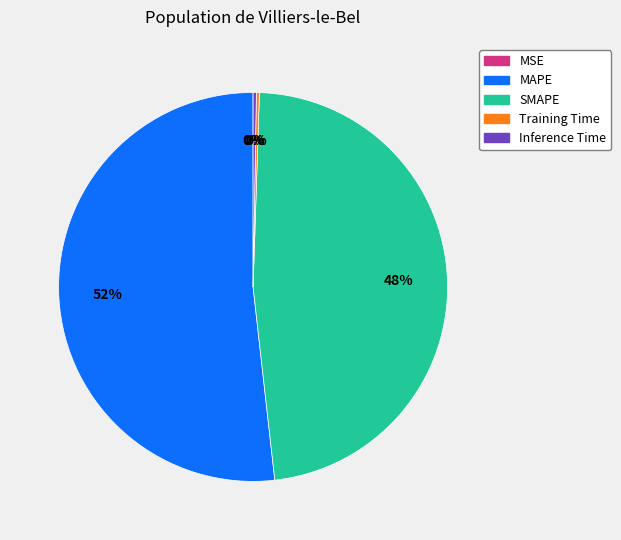

Which category has the biggest portion of the pie?

MAPE